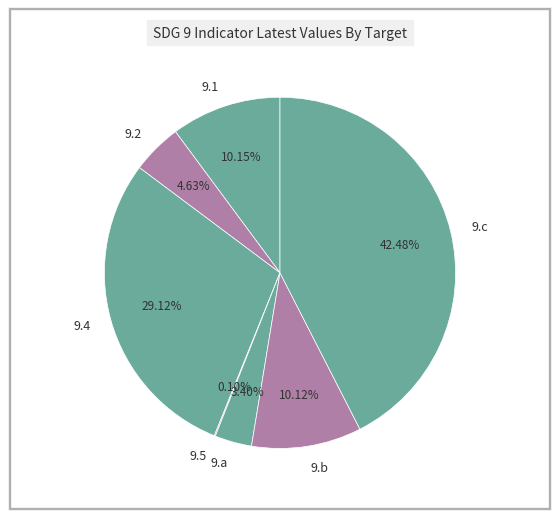

Combined, do 9.4 and 9.1 account for over 50%?

No